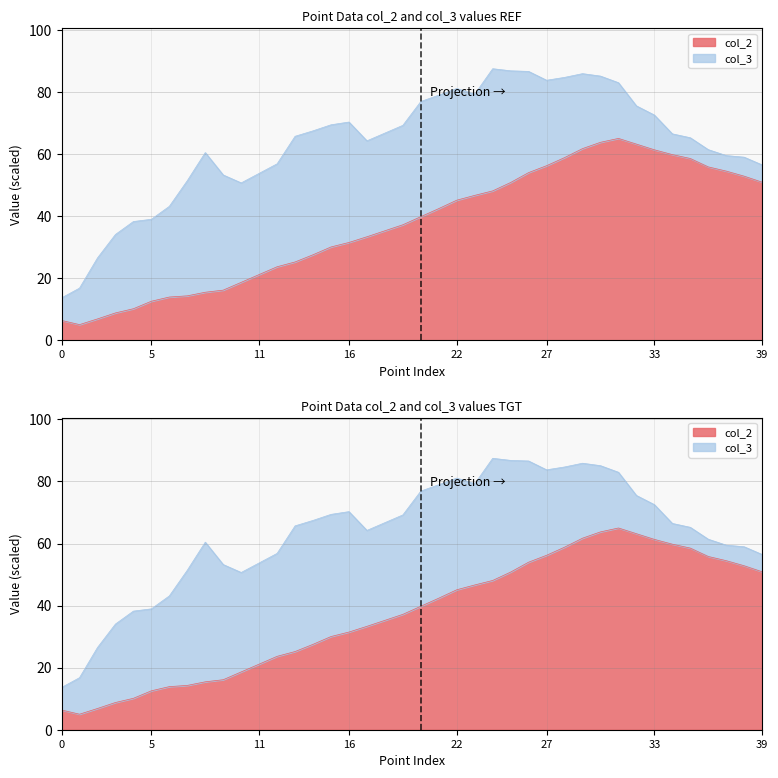

List the labels in order of value, largest first.

Pt-31, Pt-30, Pt-32, Pt-29, Pt-33, Pt-34, Pt-28, Pt-35, Pt-27, Pt-36, Pt-37, Pt-26, Pt-38, Pt-39, Pt-25, Pt-24, Pt-23, Pt-22, Pt-21, Pt-20, Pt-19, Pt-18, Pt-17, Pt-16, Pt-15, Pt-14, Pt-13, Pt-12, Pt-11, Pt-10, Pt-9, Pt-8, Pt-7, Pt-6, Pt-5, Pt-4, Pt-3, Pt-2, Pt-0, Pt-1